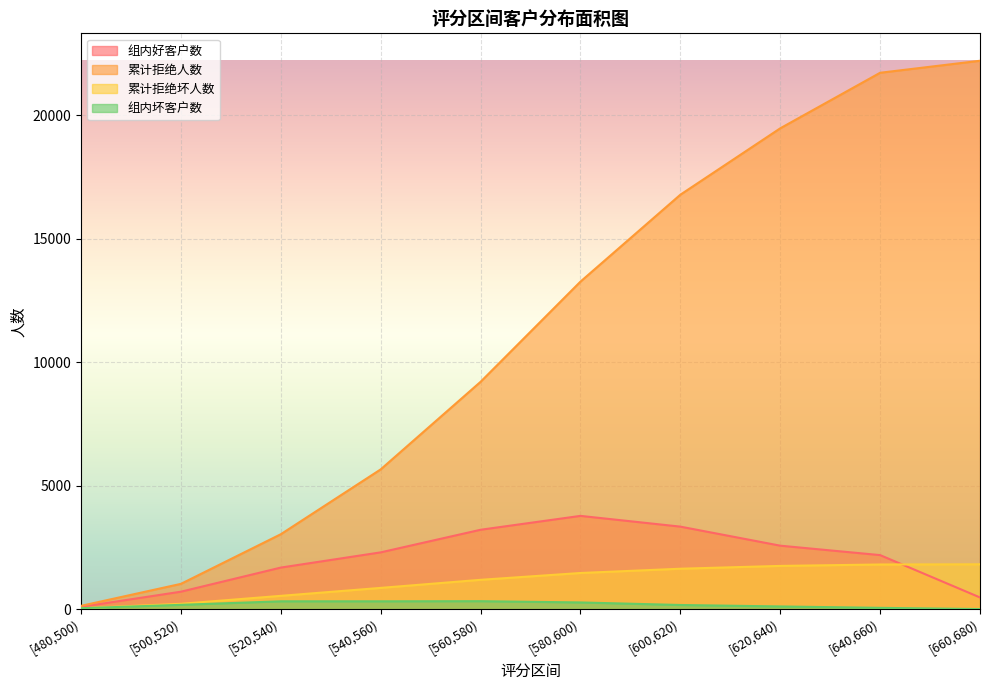

What is the label of the 3rd point from the right?

[620,640)